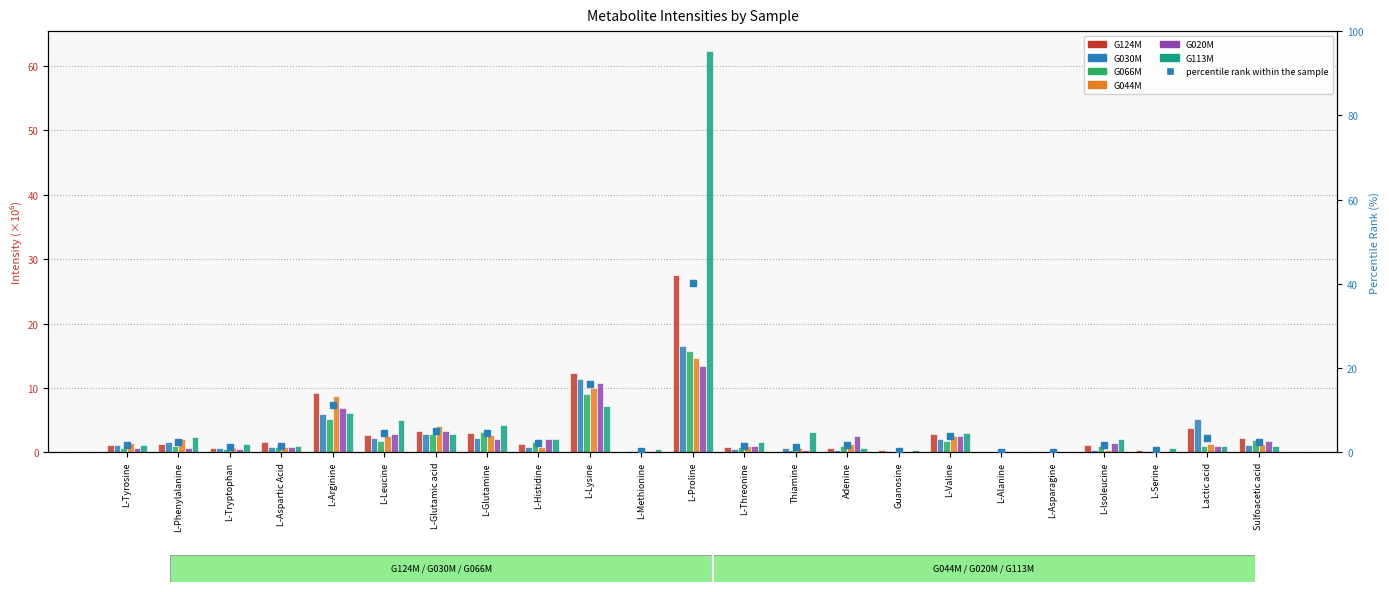

At Thiamine, list the series in order from smallest to largest.

G124M, G066M, G020M, G044M, G030M, G113M